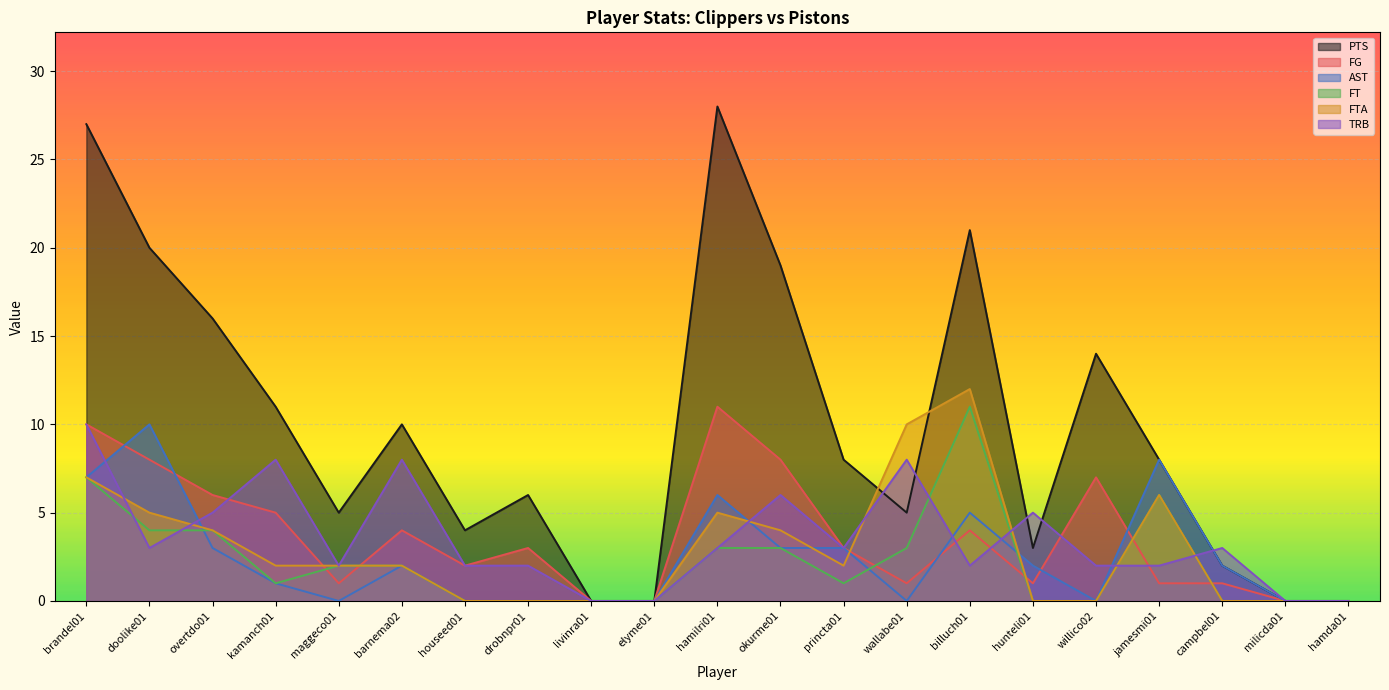

The value of PTS at doolike01 is 10. True or false?

False